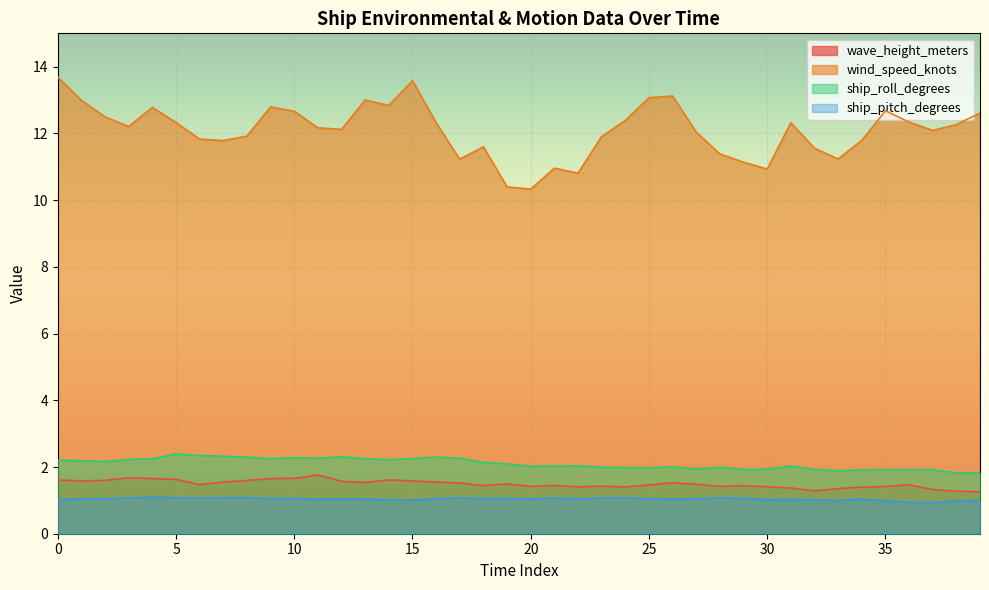

True or false: ship_pitch_degrees has more than 0 points higher than both neighbors.

True